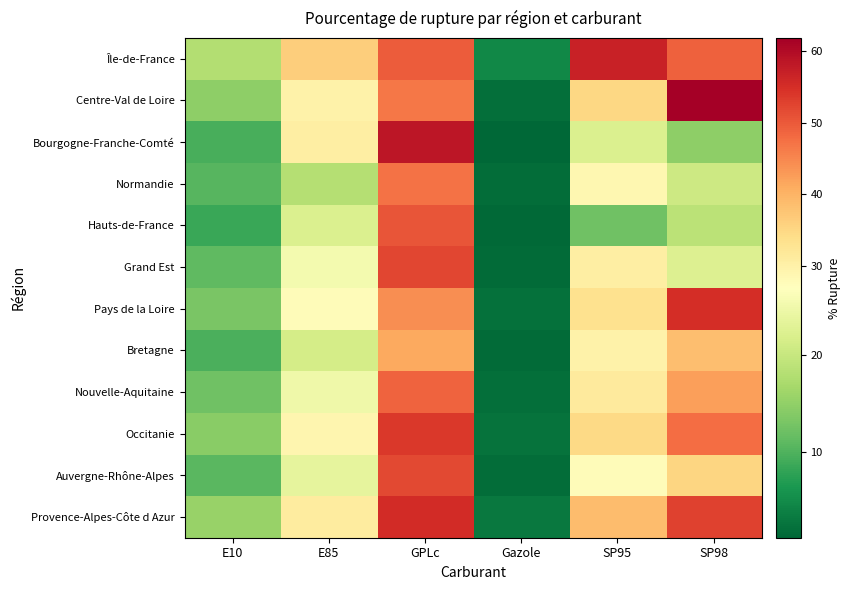

List the series in order of their peak value, lowest first.

Bretagne, Normandie, Nouvelle-Aquitaine, Hauts-de-France, Auvergne-Rhône-Alpes, Grand Est, Occitanie, Pays de la Loire, Provence-Alpes-Côte d Azur, Île-de-France, Bourgogne-Franche-Comté, Centre-Val de Loire